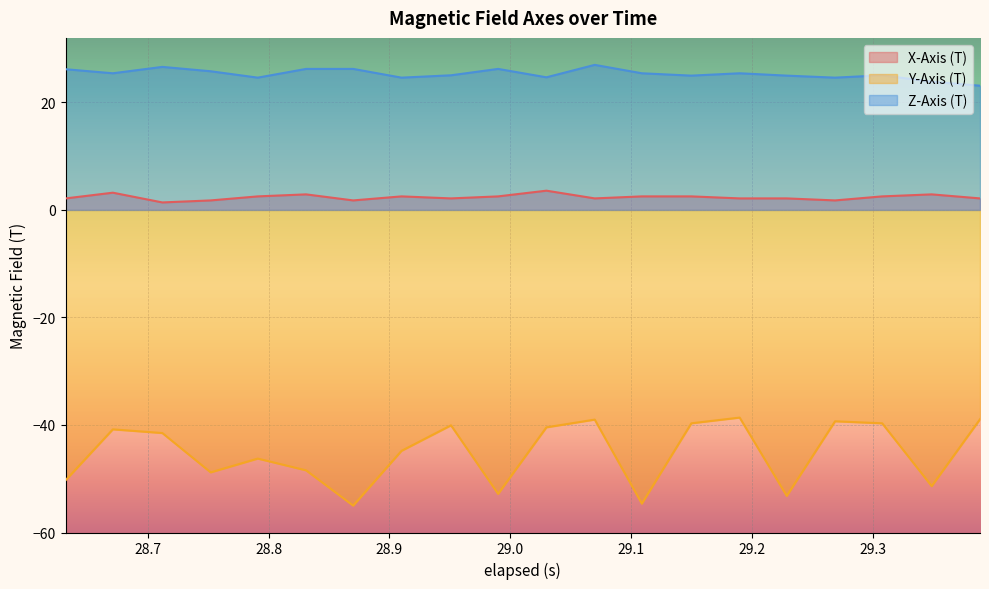

The Y-Axis (T) series shows -15.5 at 29.308000000000003. True or false?

False